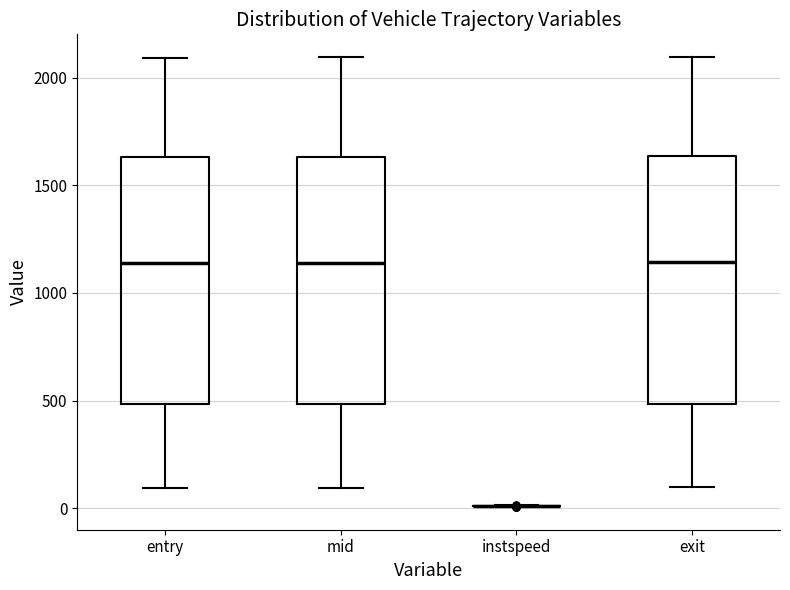

Where is the lower edge of the box for mid on the y-axis? The values are not printed on the chart, so give them approximately, as read against the axis.

500